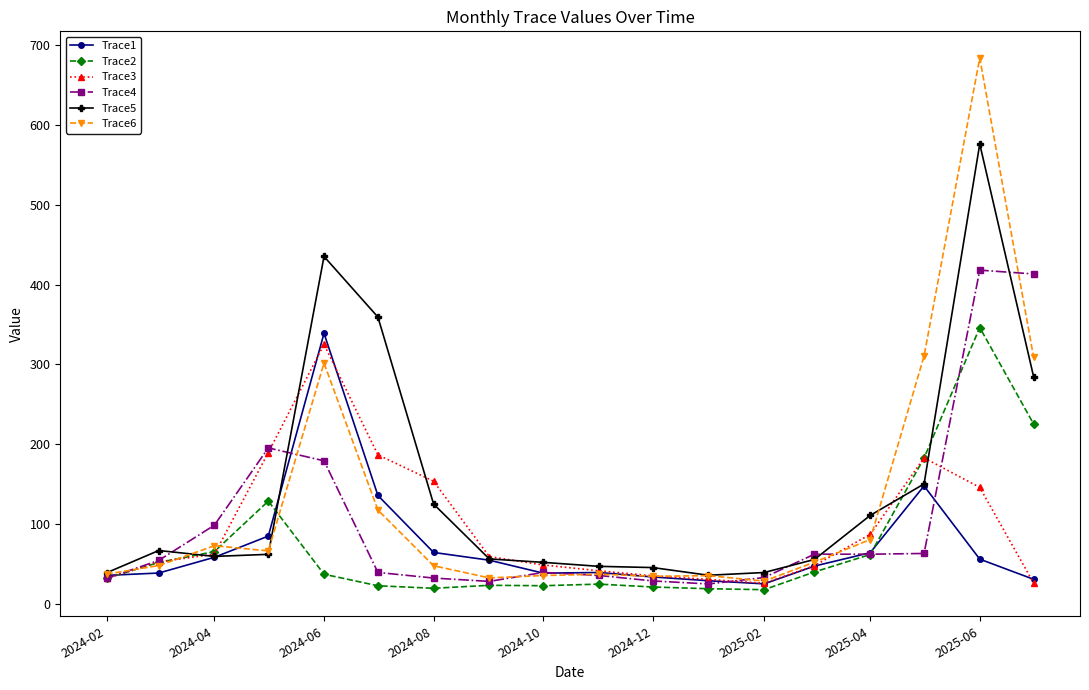

What is the maximum value for Trace4?

418.0